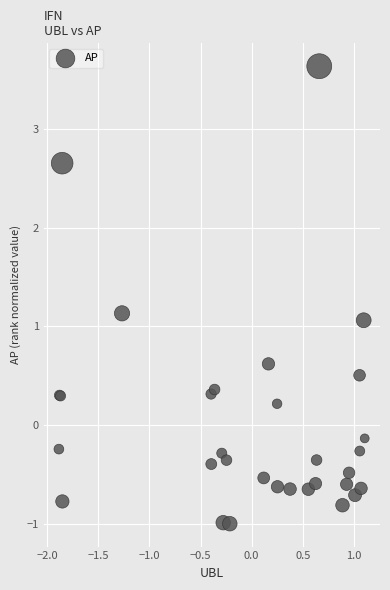

What Y value in the scatter plot is closest to 1?

1.1